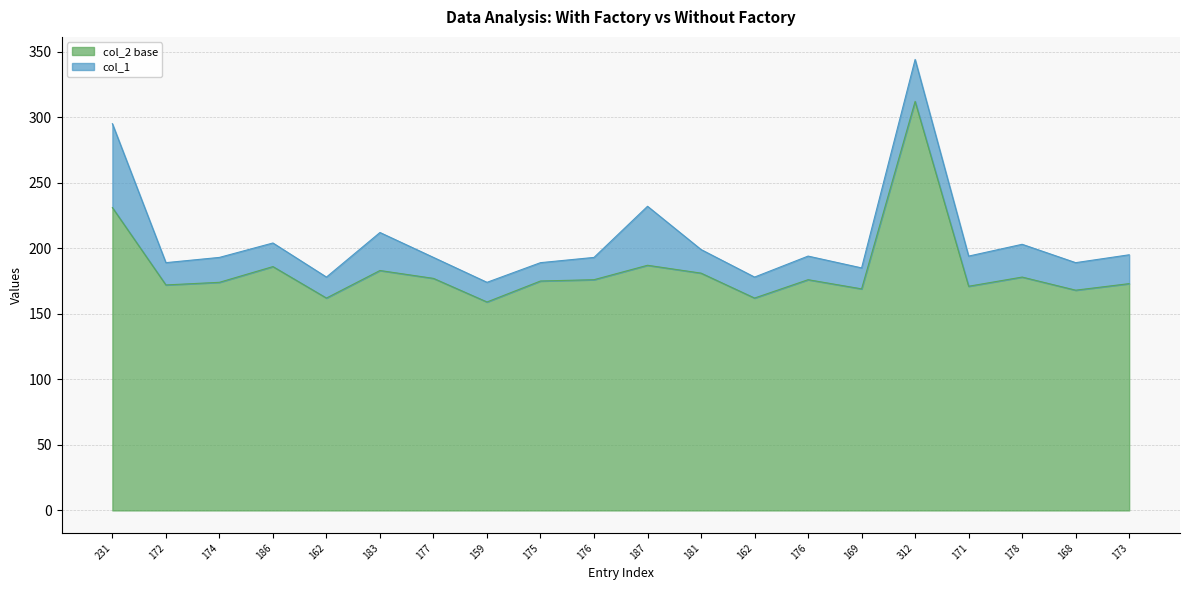

What is the change in value from 176 to 169?

-8